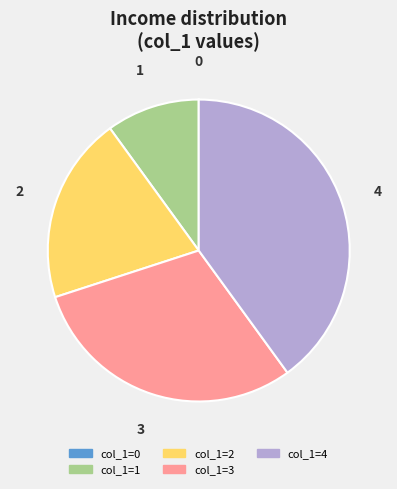

Is there any slice that represents more than half of the pie?

No